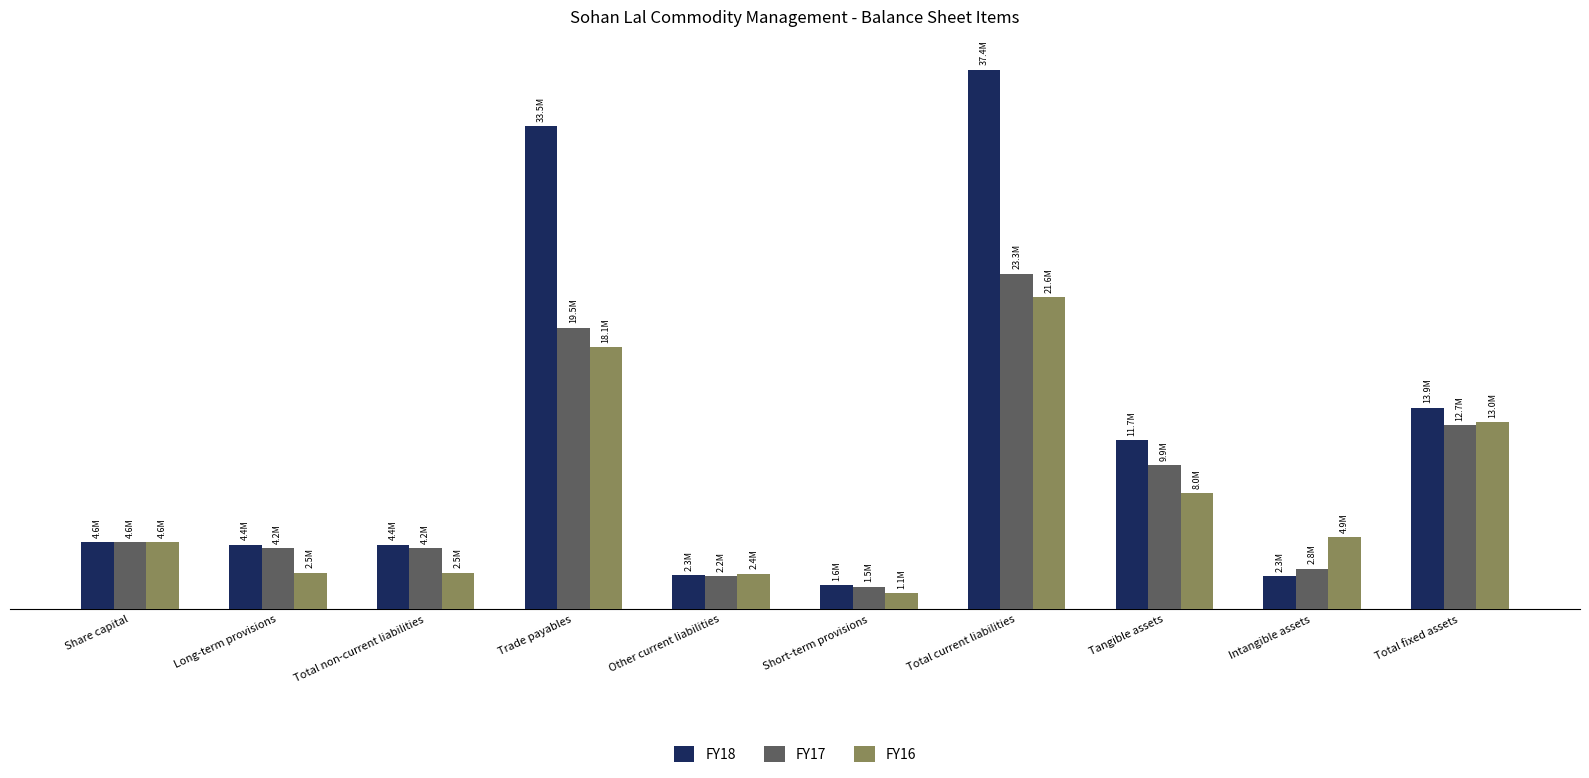

What is the total value across all series at Short-term provisions?

4194281